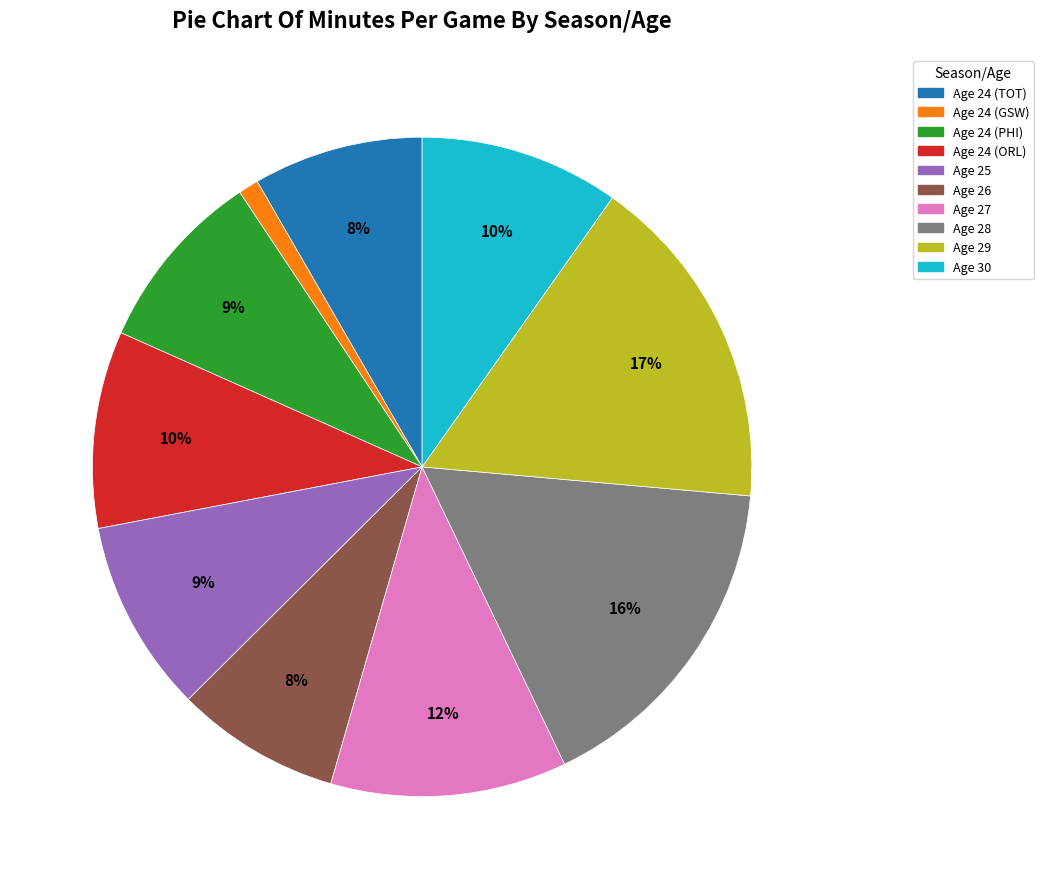

Is the sum of Age 30 and Age 27 greater than half?

No